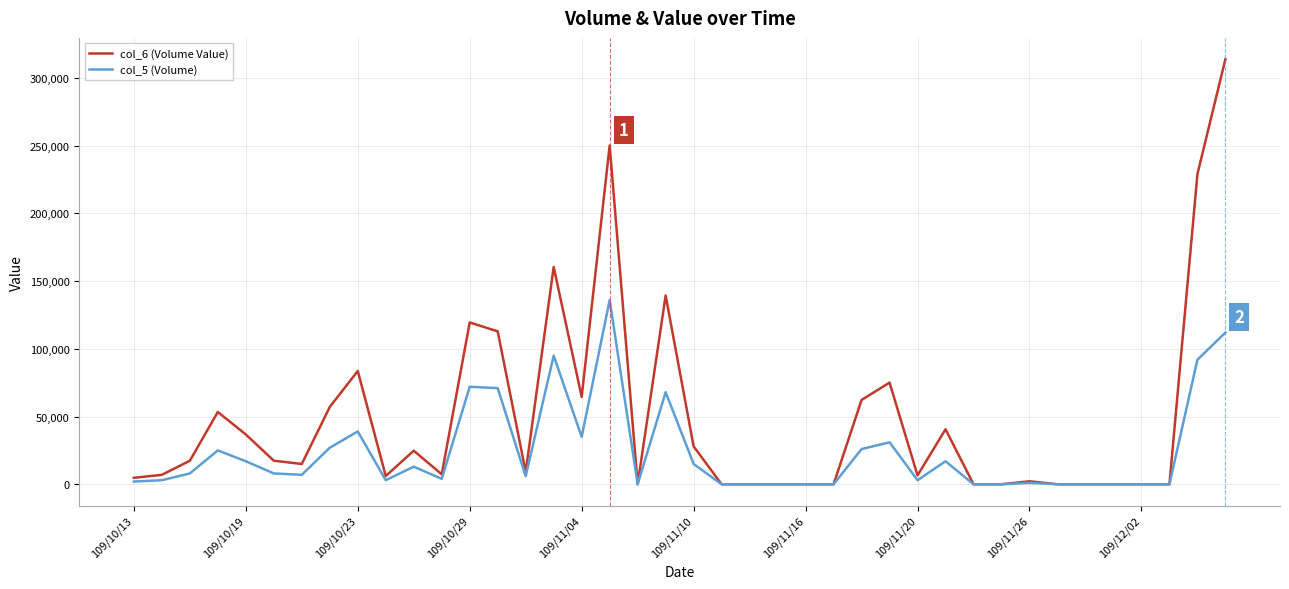

At how many categories does at least one series exceed 189193?

3